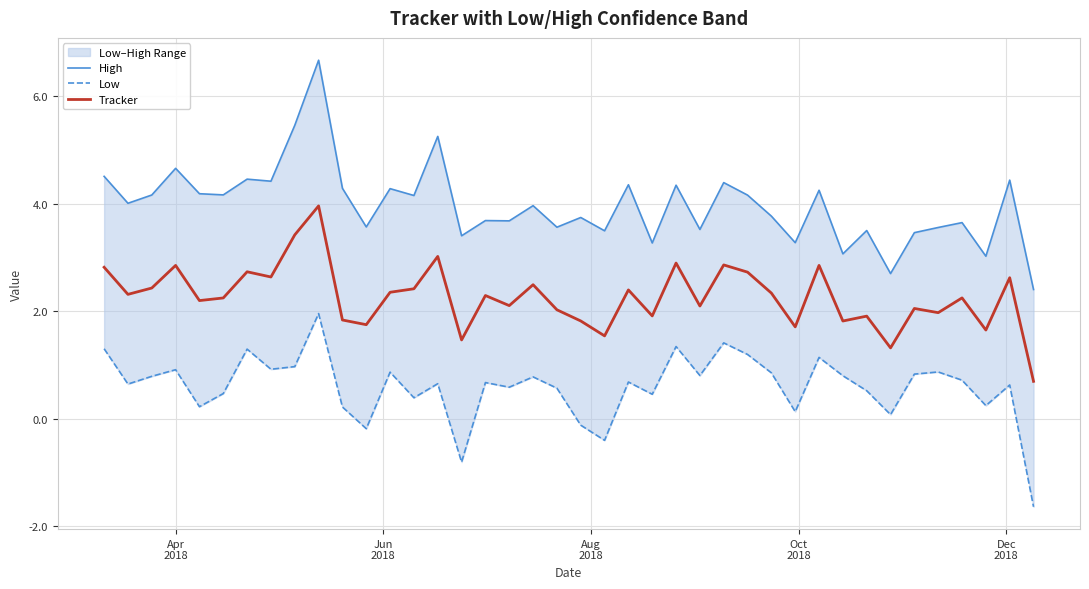

What is the value of the Low point at the 37th from the left?

0.7